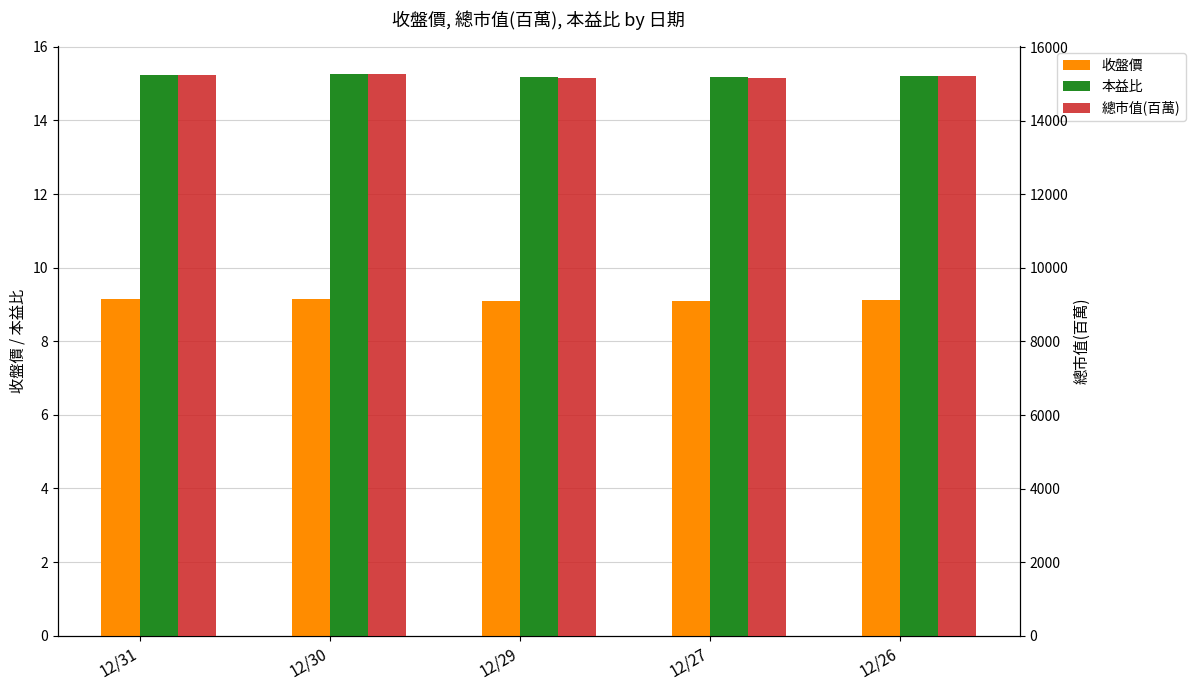

What is the maximum value for 收盤價?

9.2